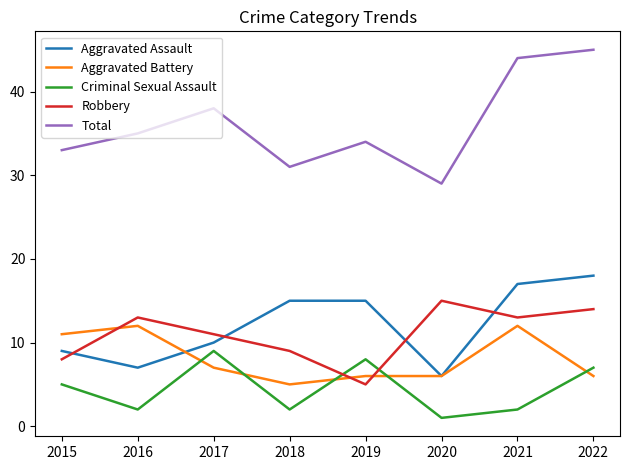

What is the difference between the second highest and second lowest values in the Robbery series?

6